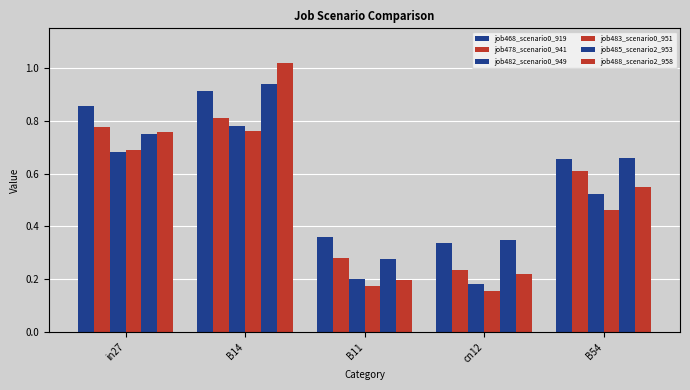

How many bars are there in each group?

6